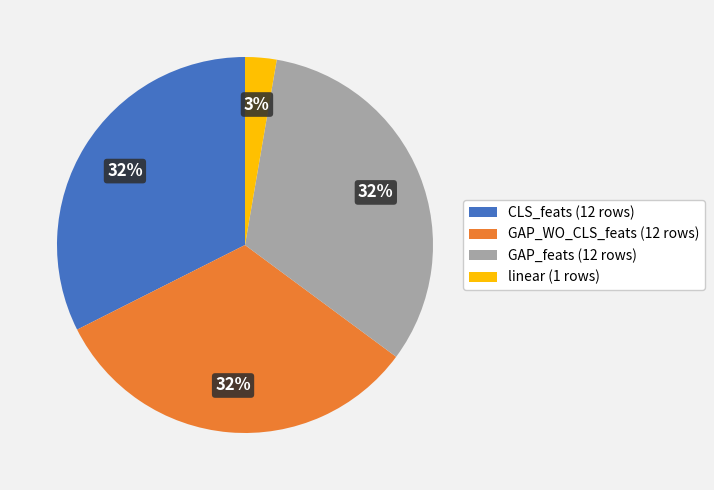

Is GAP_feats the majority of the pie?

No